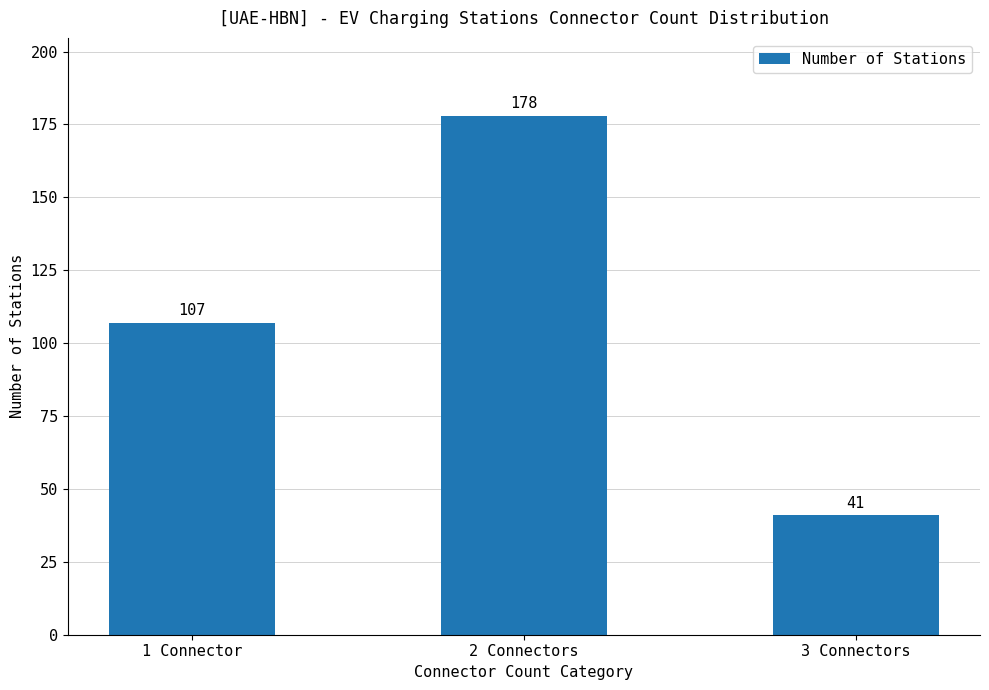

Reading left to right, list all the values displayed in this chart.

107	178	41